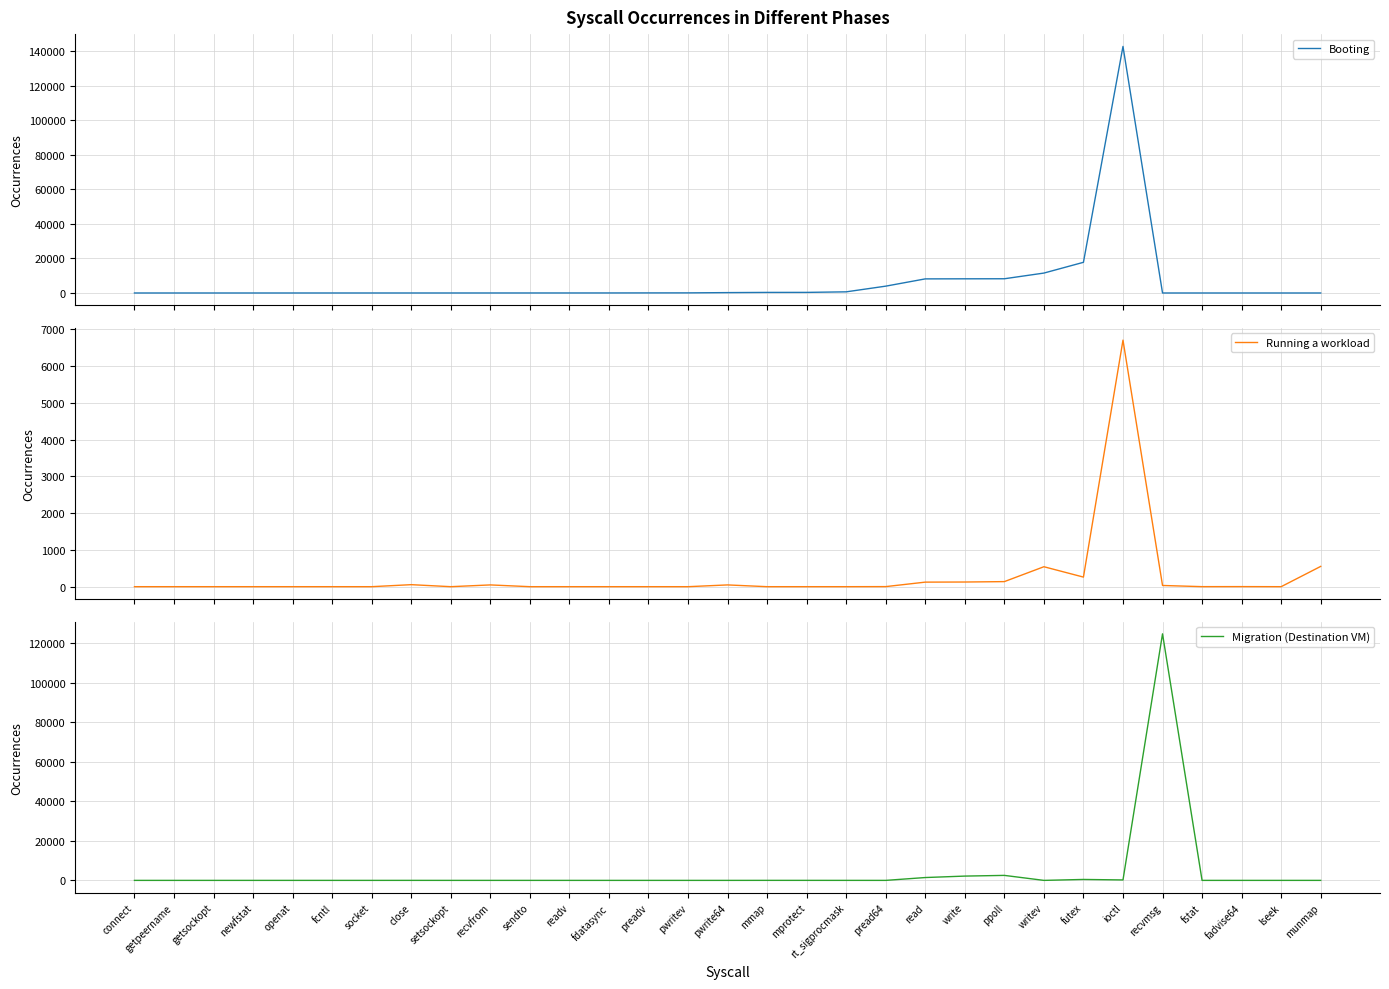

Reading left to right, list all the values displayed in this chart.

Booting: 2	2	2	2	2	4	4	5	6	10	12	14	22	48	65	221	333	346	666	3962	8172	8214	8246	11543	17775	142873	0	0	0	0	0
Running a workload: 0	0	0	0	0	0	0	55	0	48	0	0	0	0	0	48	0	0	0	2	124	127	138	543	261	6709	33	1	2	0	552
Migration (Destination VM): 0	0	0	0	0	0	0	7	0	0	0	0	0	0	0	0	12	9	5	0	1440	2171	2525	0	472	223	124704	0	0	2	2